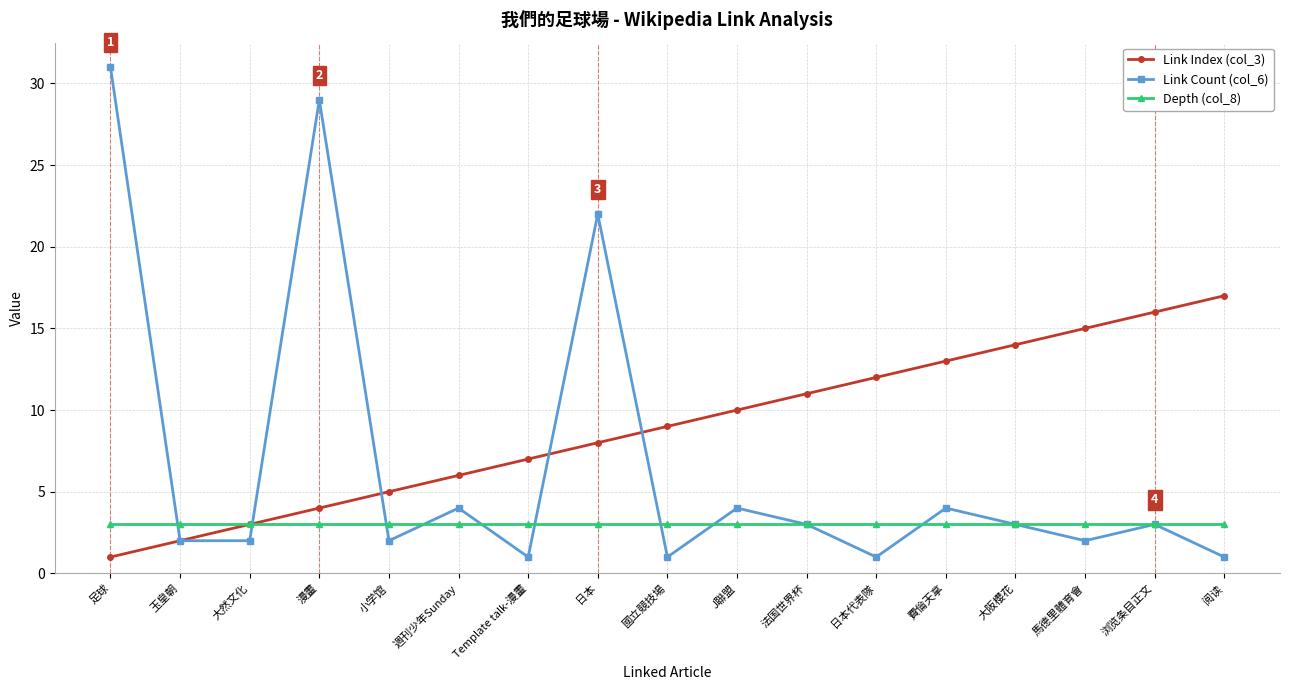

What are all the series names shown in the legend?

Link Index (col_3), Link Count (col_6), Depth (col_8)